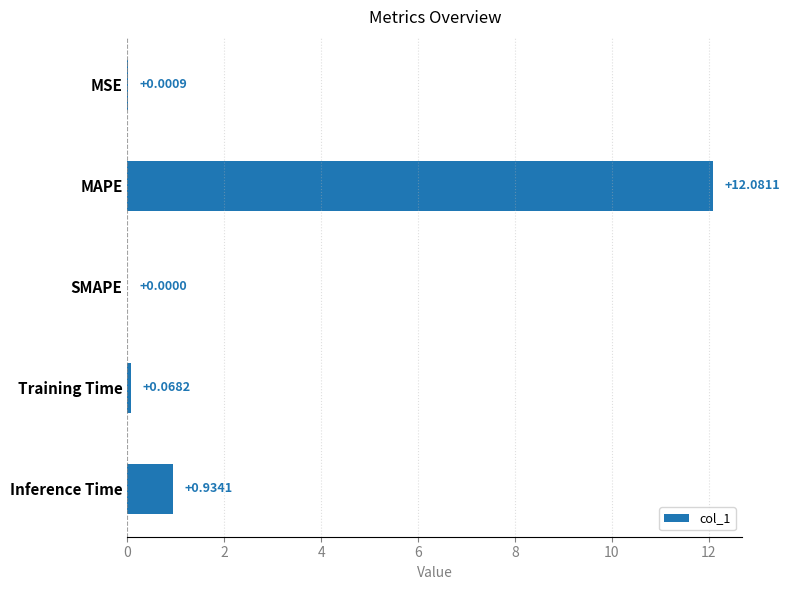

At which label is the value closest to 6?

Inference Time